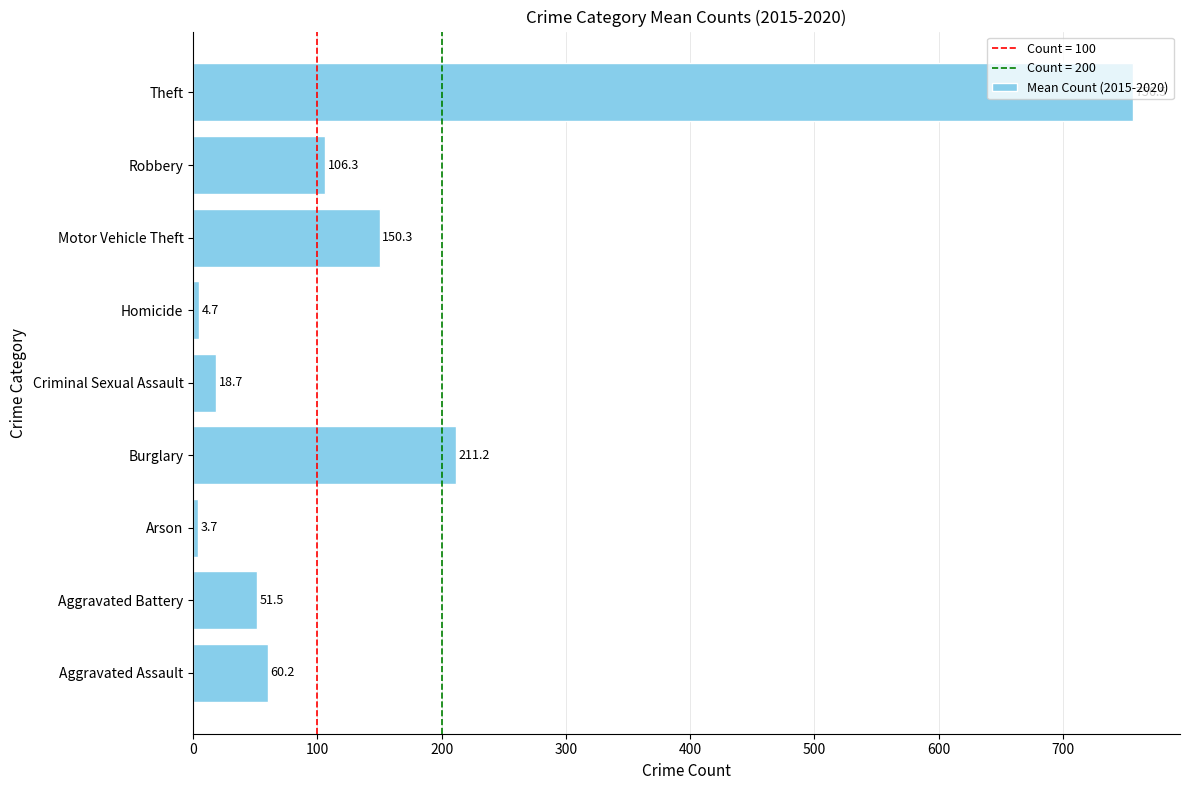

What is the sum of all values?

1363.0